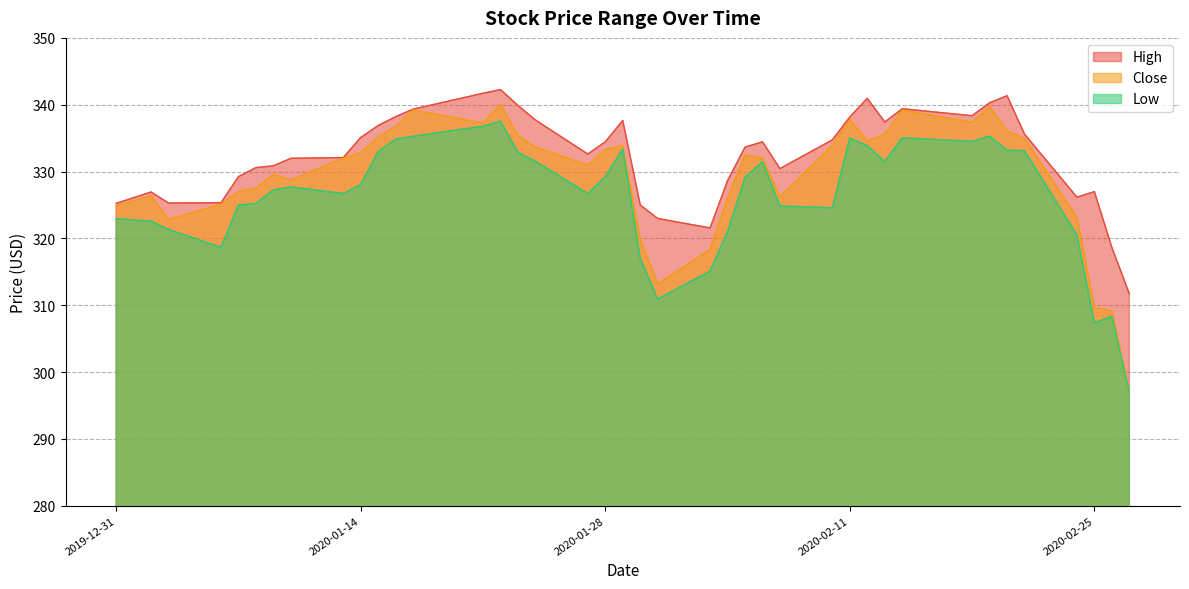

The Close series shows 485.9 at 2020-02-25. True or false?

False